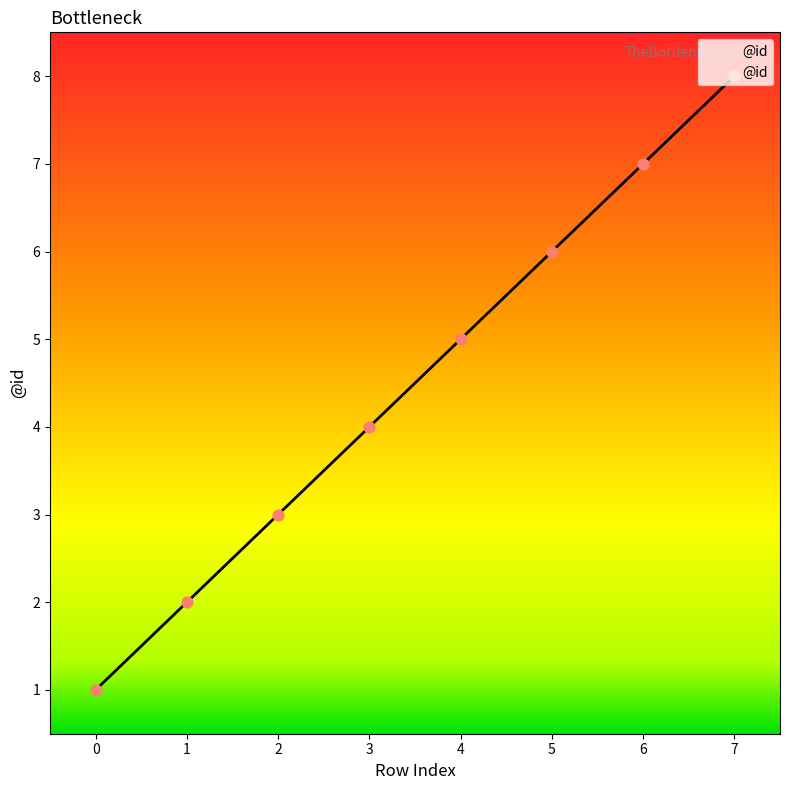

Between 5 and 3, which is larger?

5